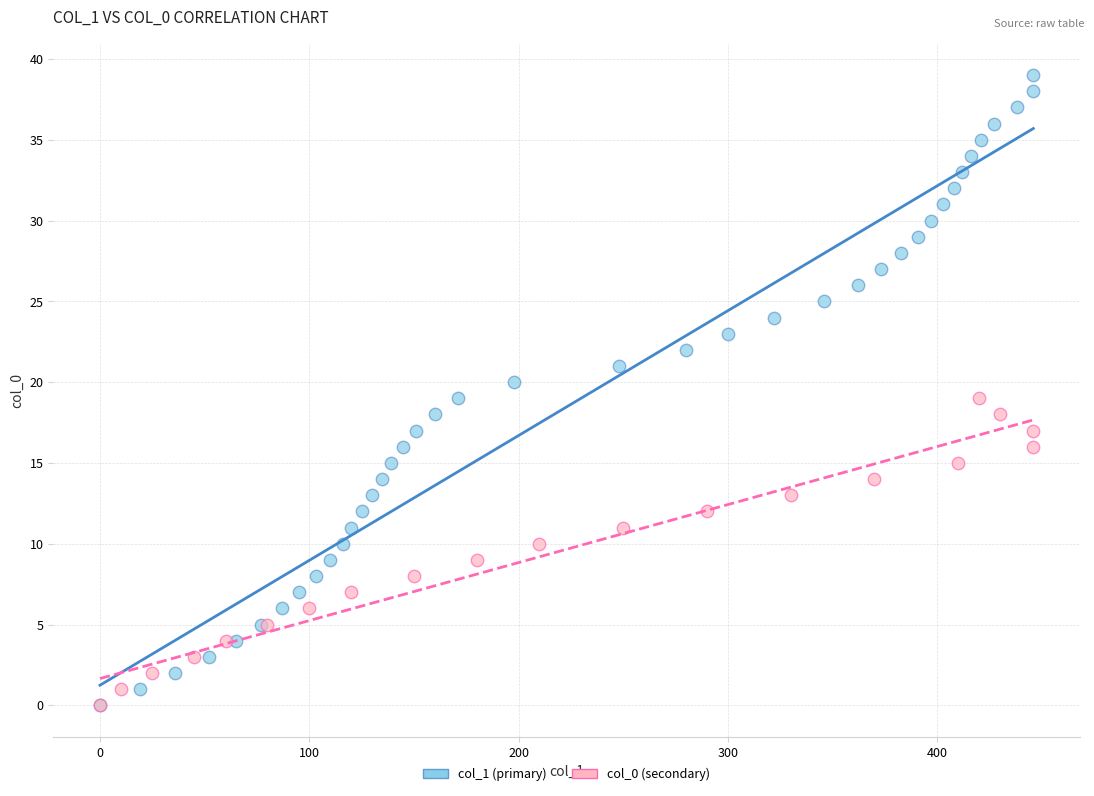

Which series contains the highest Y value?

col_1 (primary)